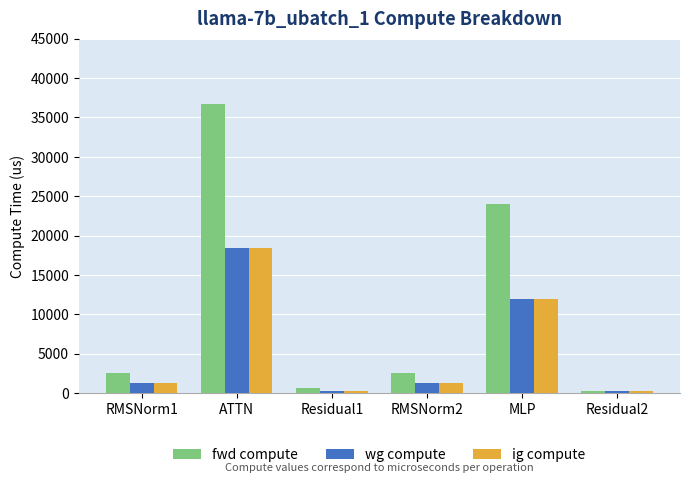

Reading left to right, list all the values displayed in this chart.

fwd compute: RMSNorm1=2481.5	ATTN=36749.4	Residual1=633.6	RMSNorm2=2481.5	MLP=23985.0	Residual2=316.8
wg compute: RMSNorm1=1240.7	ATTN=18374.7	Residual1=316.8	RMSNorm2=1240.7	MLP=11992.5	Residual2=316.8
ig compute: RMSNorm1=1240.7	ATTN=18374.7	Residual1=316.8	RMSNorm2=1240.7	MLP=11992.5	Residual2=316.8